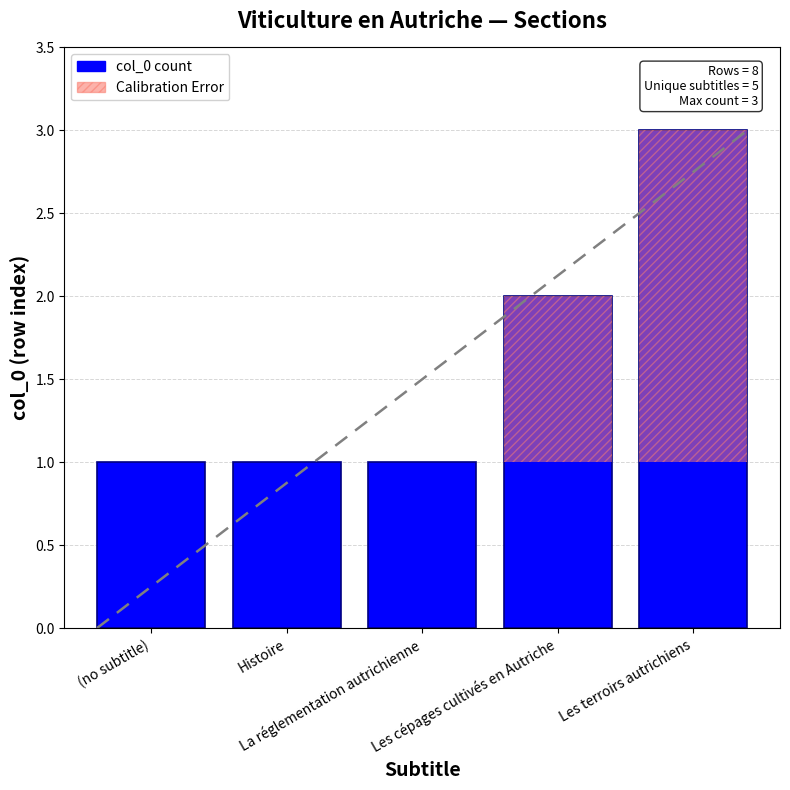

Rank the categories by value from lowest to highest.

(no subtitle), Histoire, La réglementation autrichienne, Les cépages cultivés en Autriche, Les terroirs autrichiens